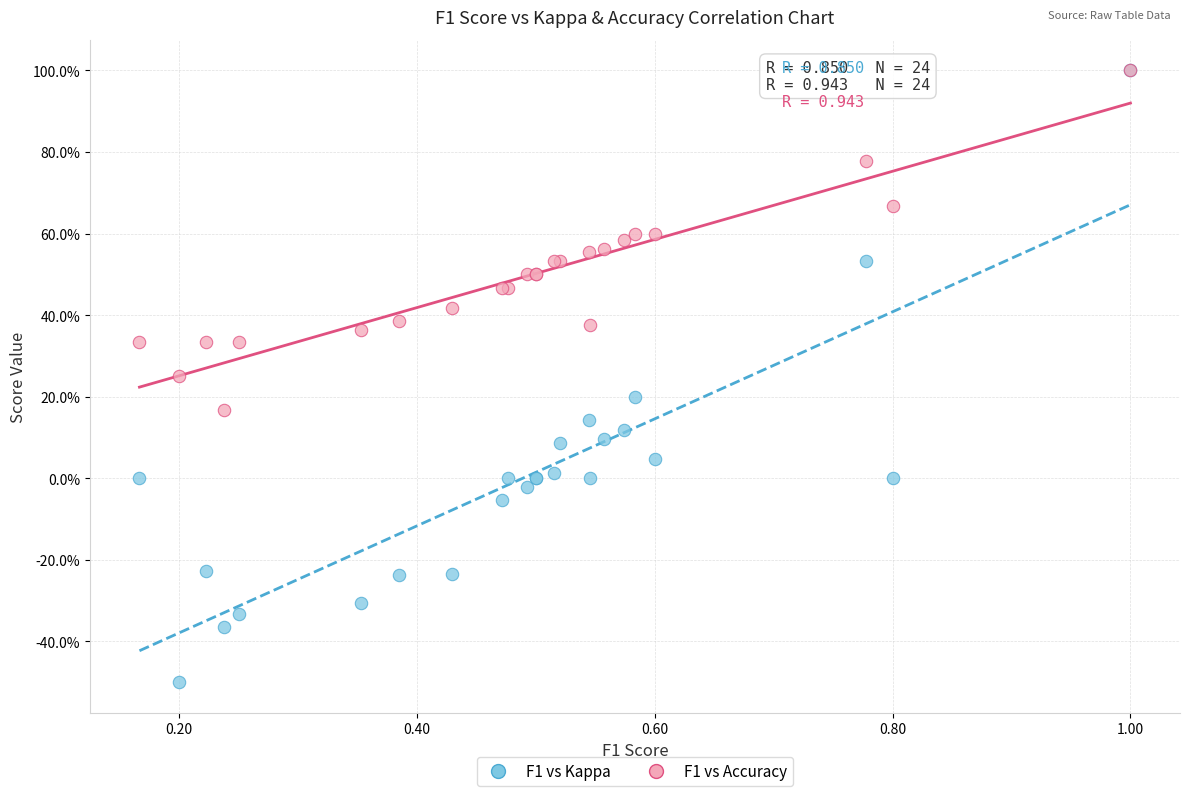

What are all the series names shown in the legend?

F1 vs Kappa, F1 vs Accuracy